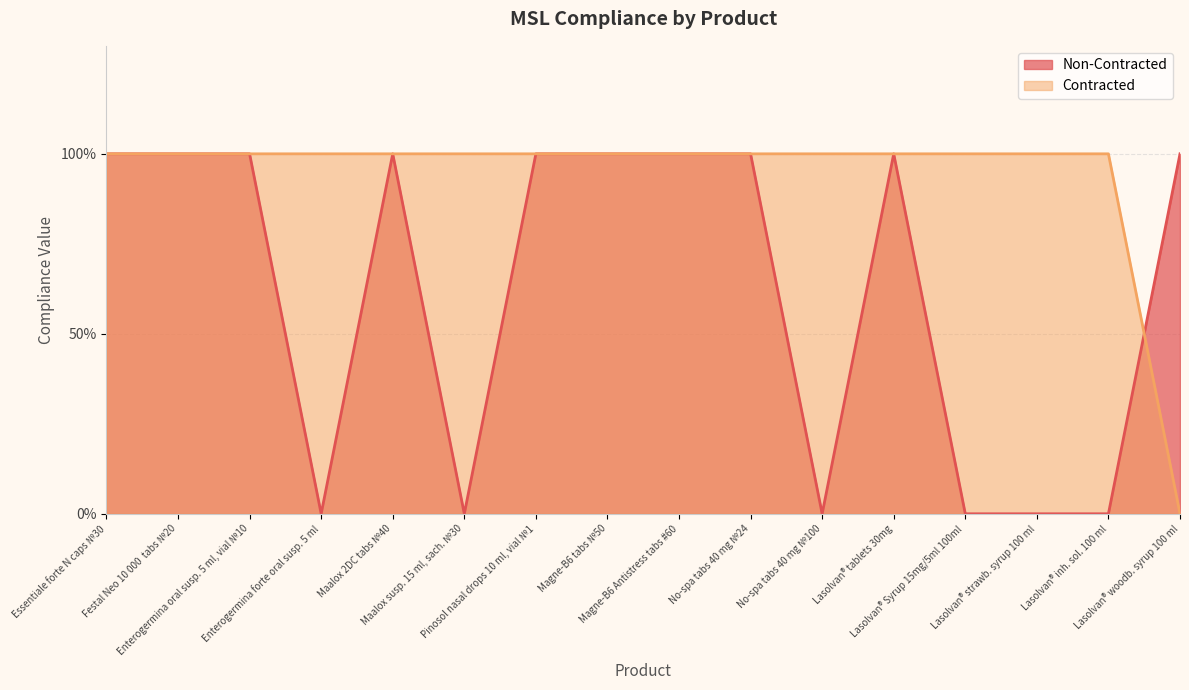

How many values in the Contracted series are below 1?

1